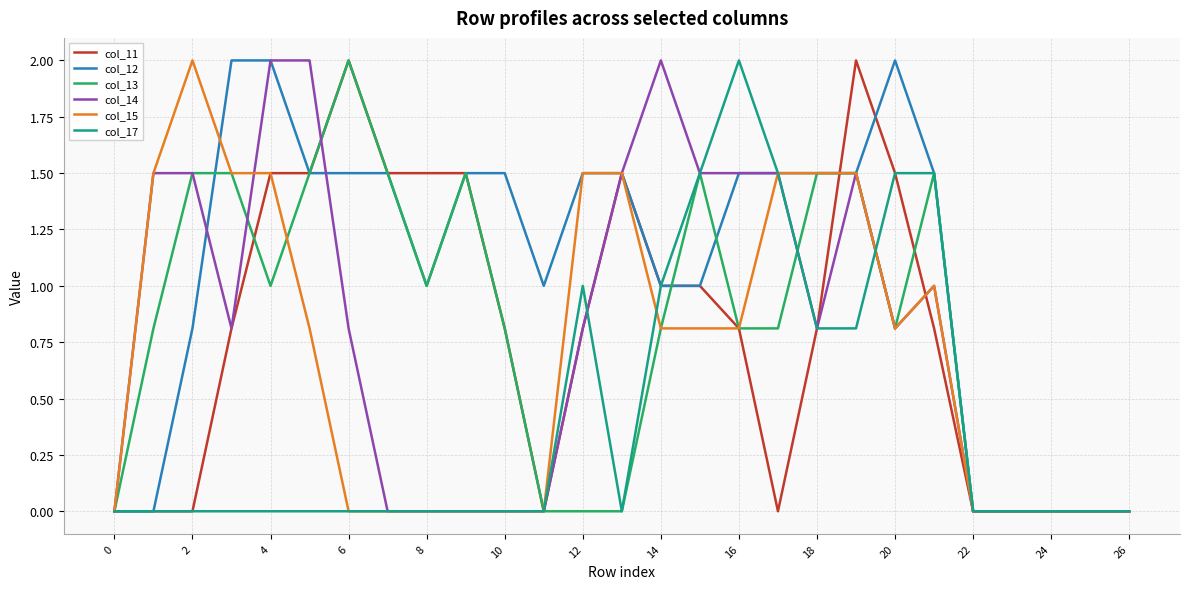

Which series has the largest total across all categories?

col_12